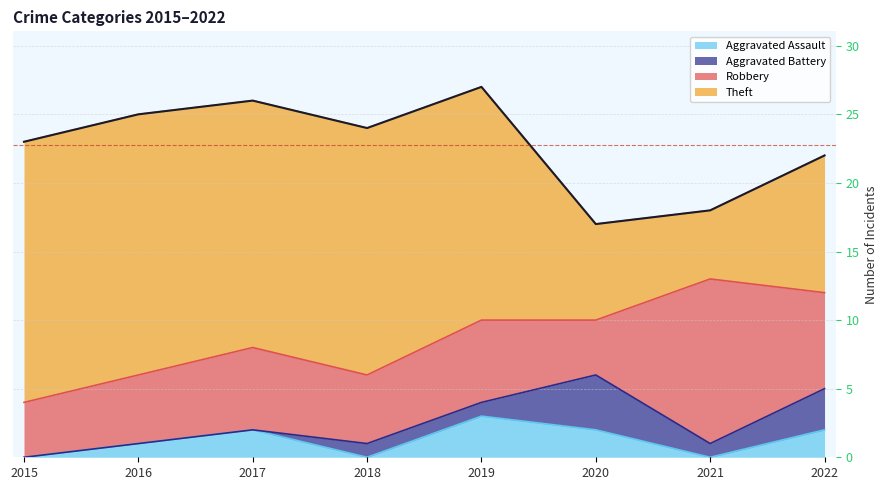

Is the value of Theft at 2016 greater than the value of Robbery at 2016?

Yes